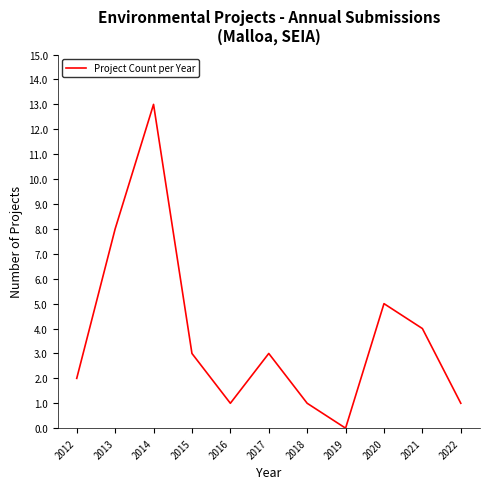

Between 2012 and 2021, which is larger?

2021